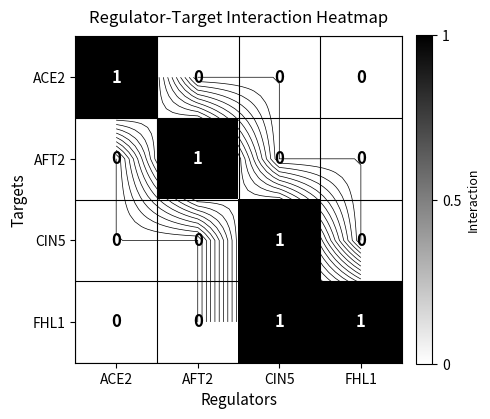

True or false: AFT2 has a value of 1 at AFT2.

True